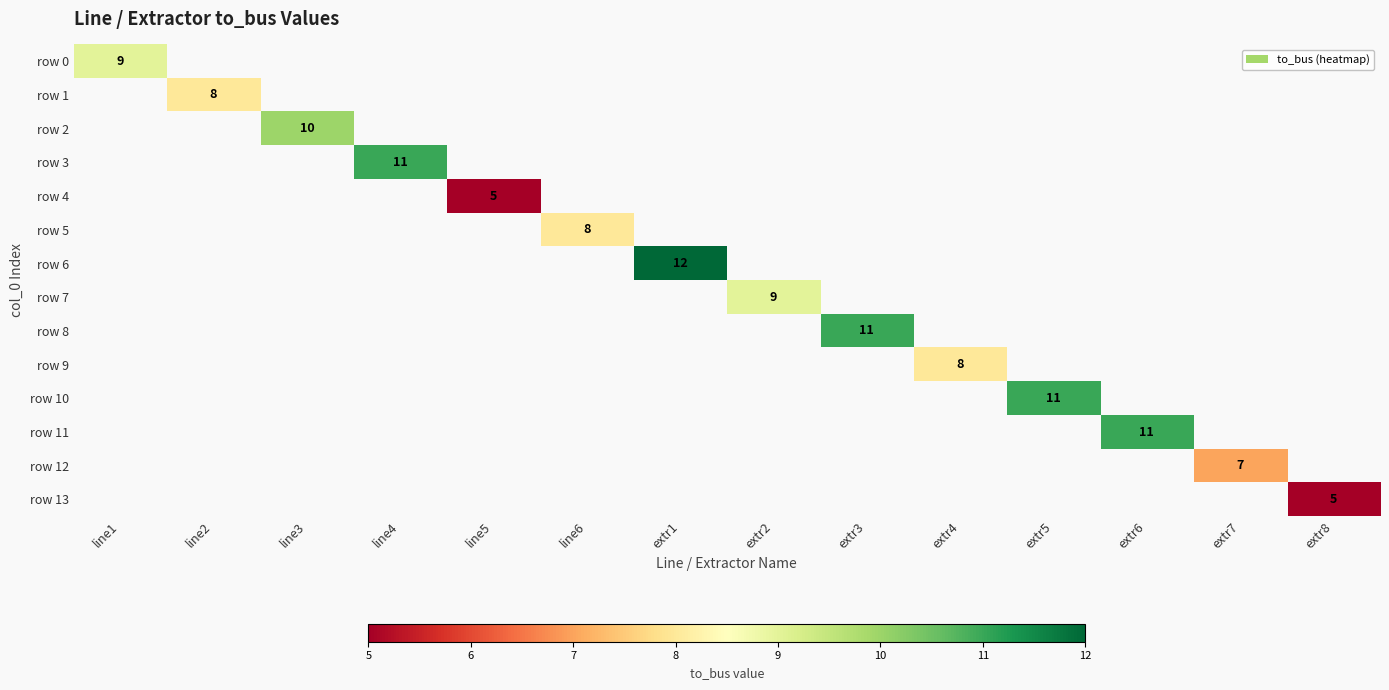

At which category does the chart reach its minimum across all series?

line5